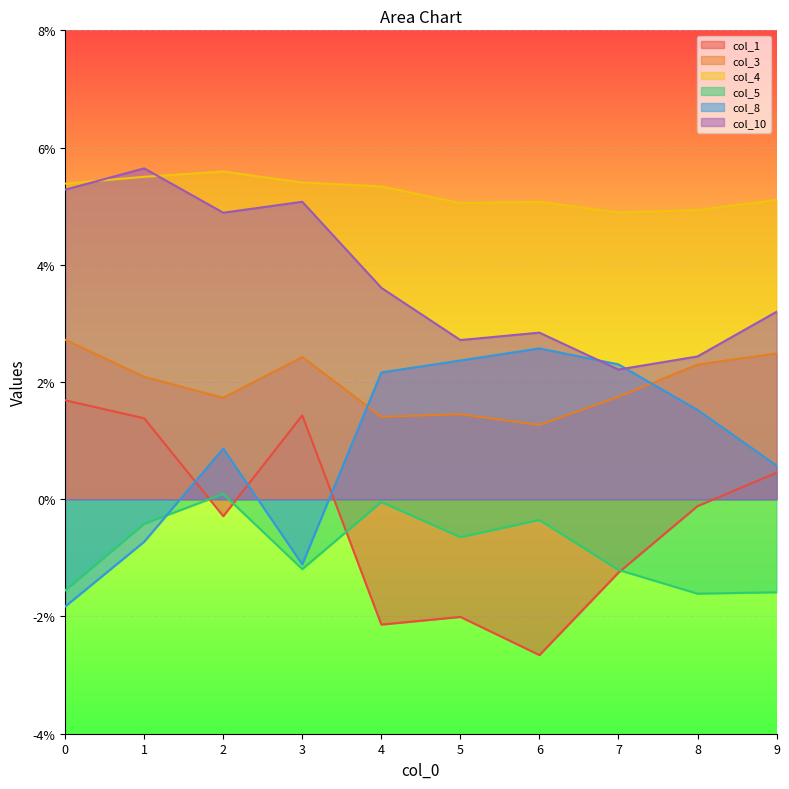

After their last crossing, which series has the higher values: col_1 or col_5?

col_1